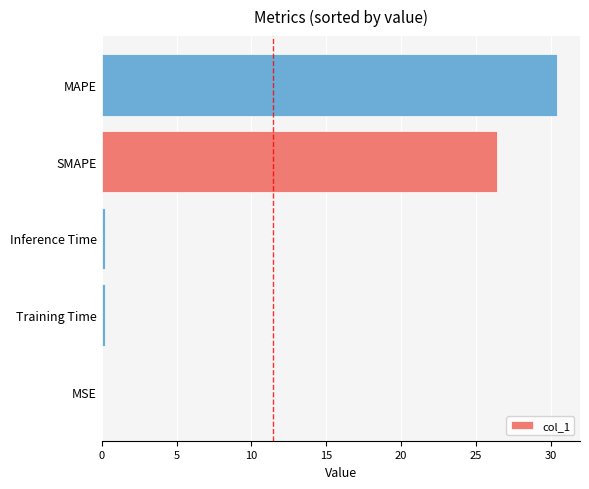

What is the maximum value shown in the chart?

30.4